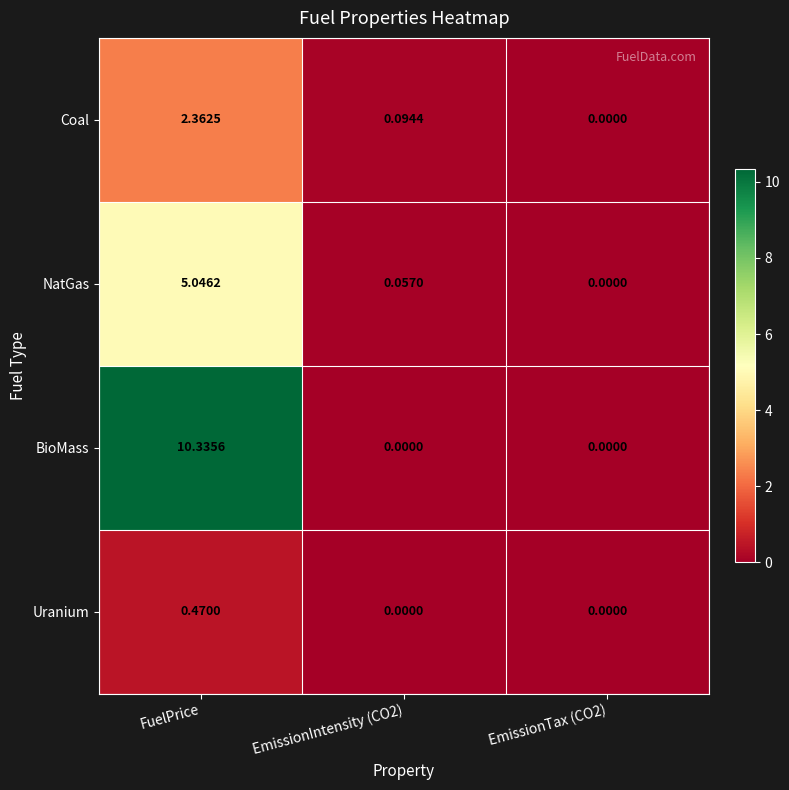

Which label corresponds to the largest value in the chart?

FuelPrice